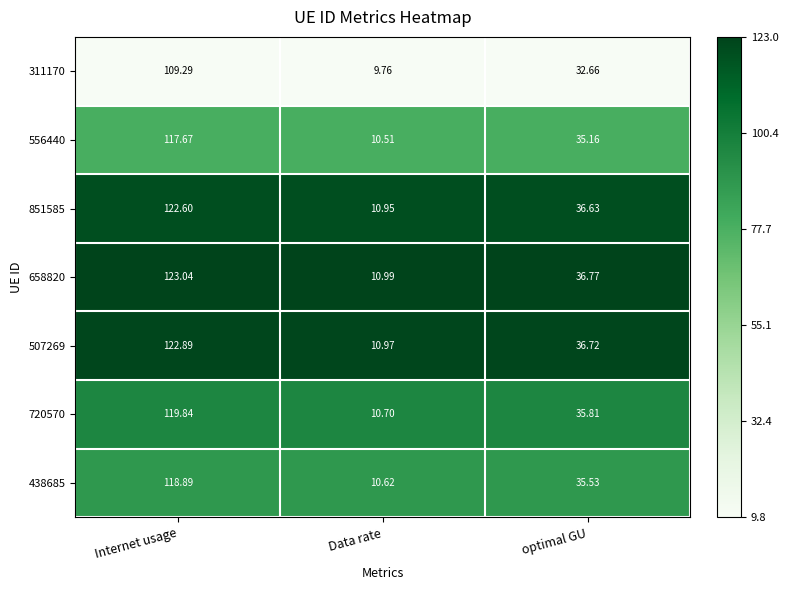

At which category is the sum across all series the highest?

Internet usage